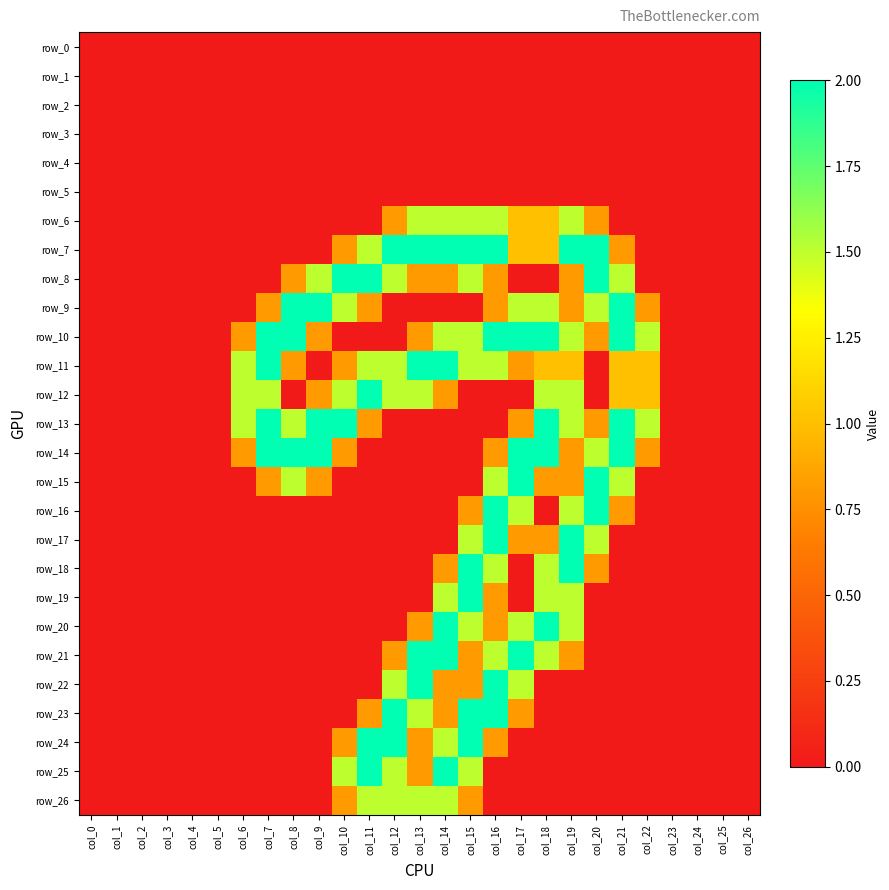

Which category has the lowest value in the row_19 series?

col_0